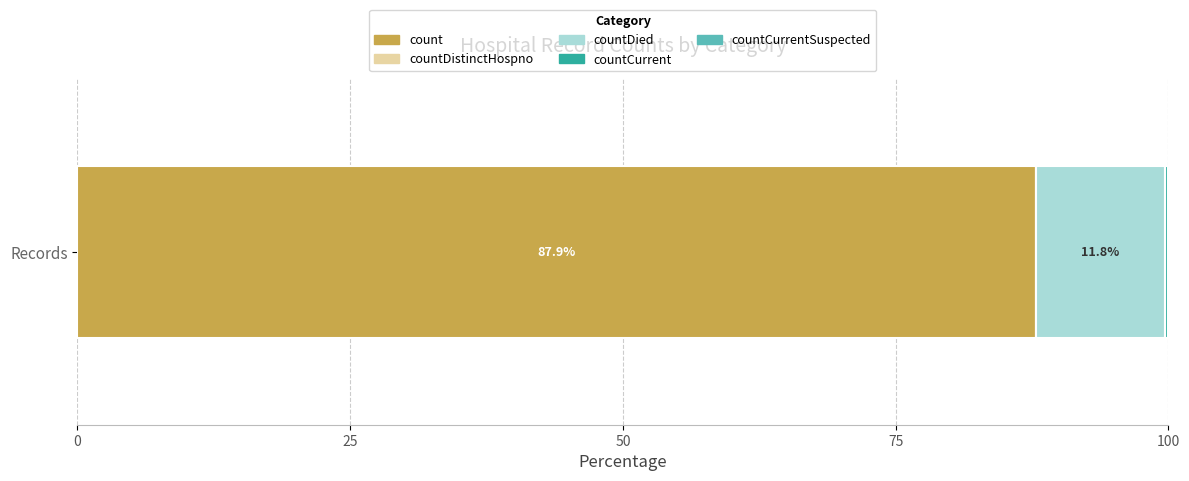

List the labels in order of count value, smallest first.

Records